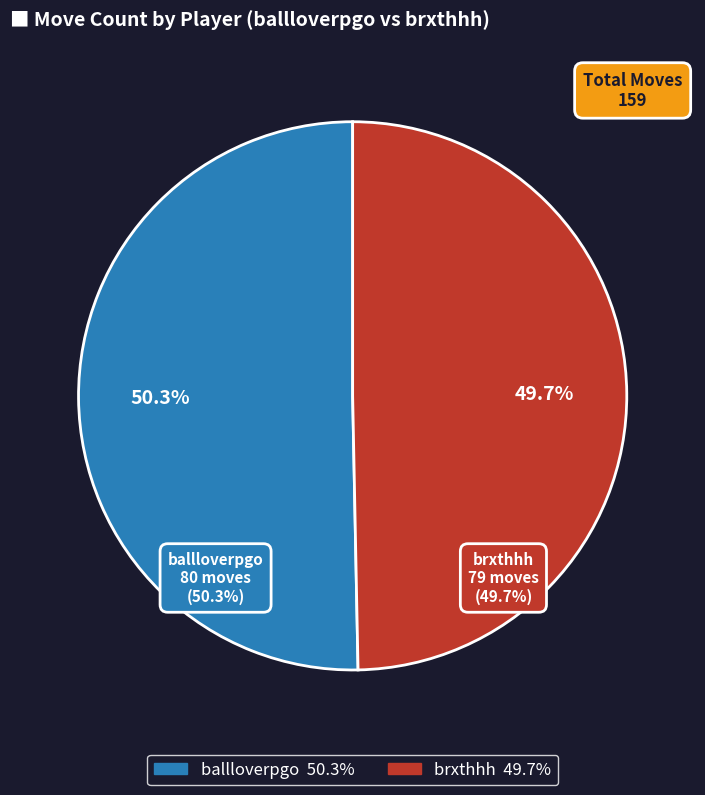

What percentage is the ballloverpgo slice, to the nearest percent?

50%